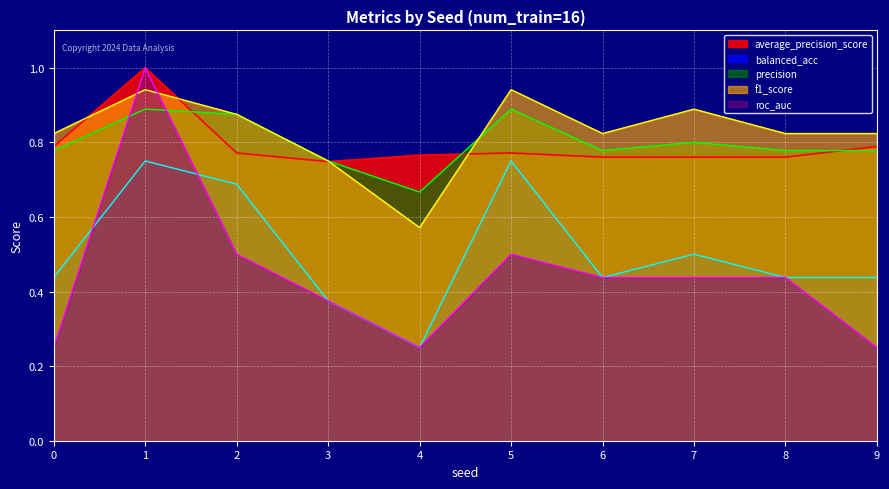

Which series has the widest spread of values?

roc_auc